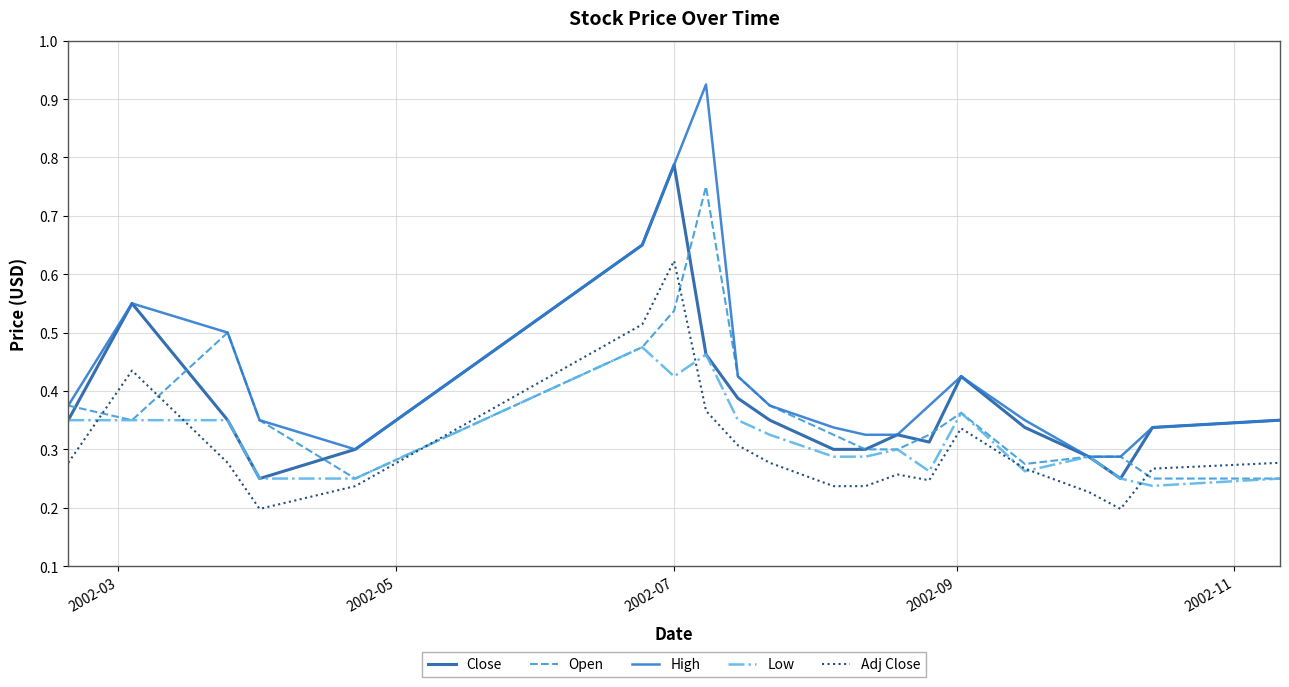

True or false: Adj Close and Close cross at least once.

False